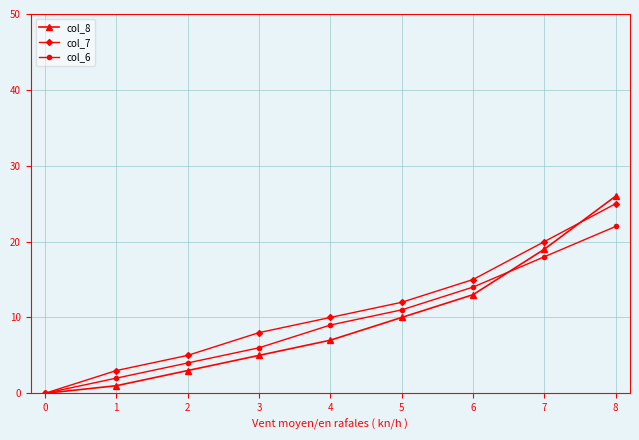

Rank the categories by col_8 value from lowest to highest.

0, 1, 2, 3, 4, 5, 6, 7, 8